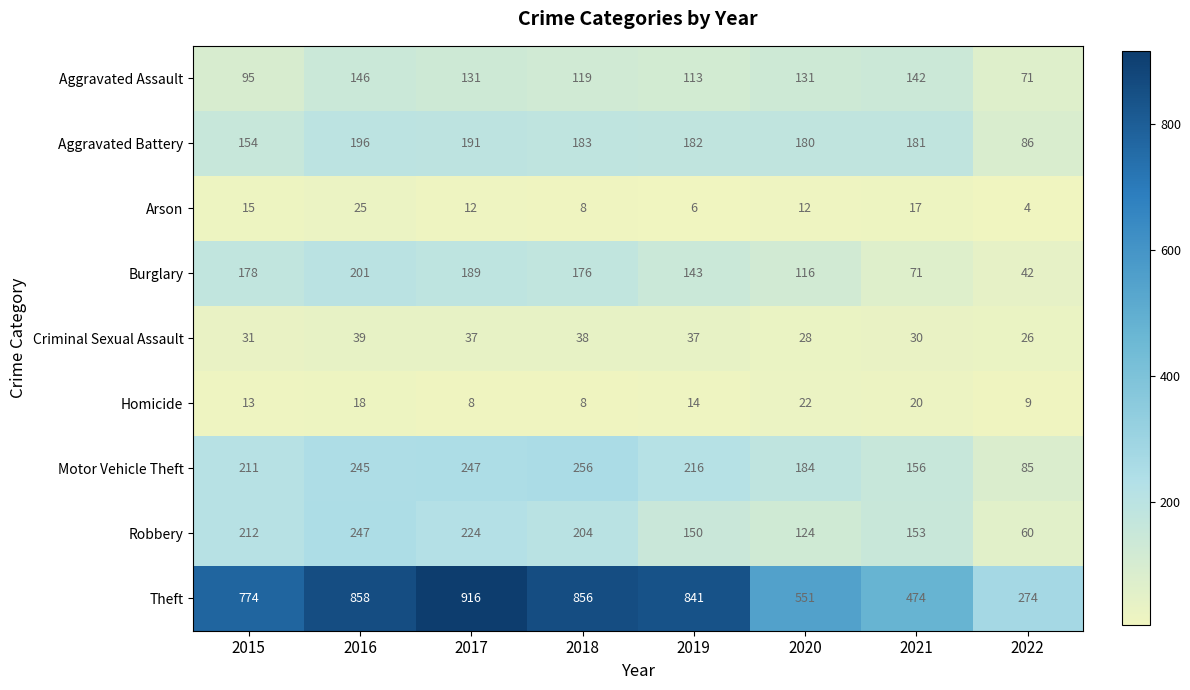

Which series has the widest spread of values?

Theft